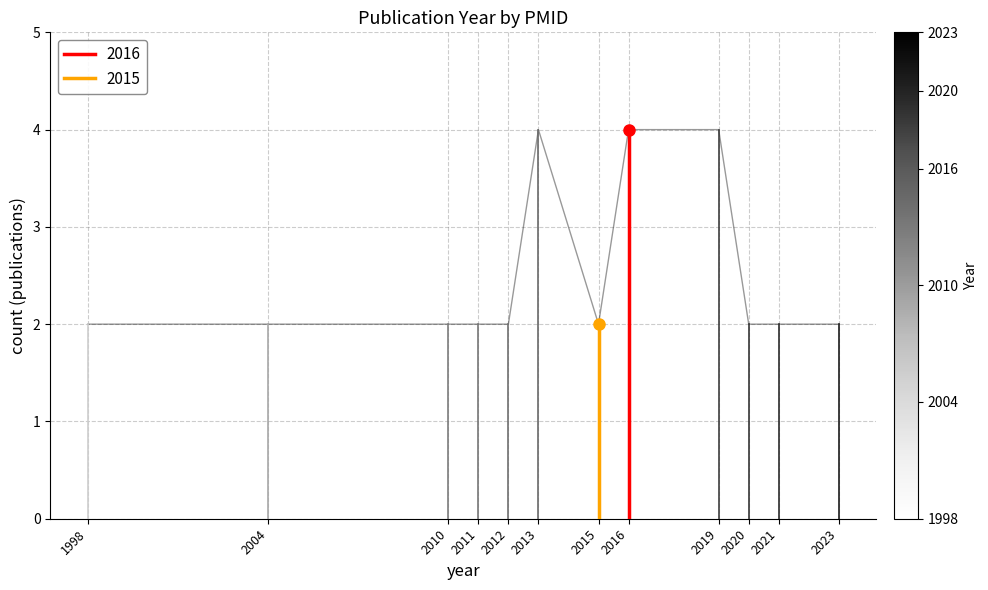

Reading left to right, extract all data points from this chart.

1998=2	2004=2	2010=2	2011=2	2012=2	2013=4	2015=2	2016=4	2019=4	2020=2	2021=2	2023=2